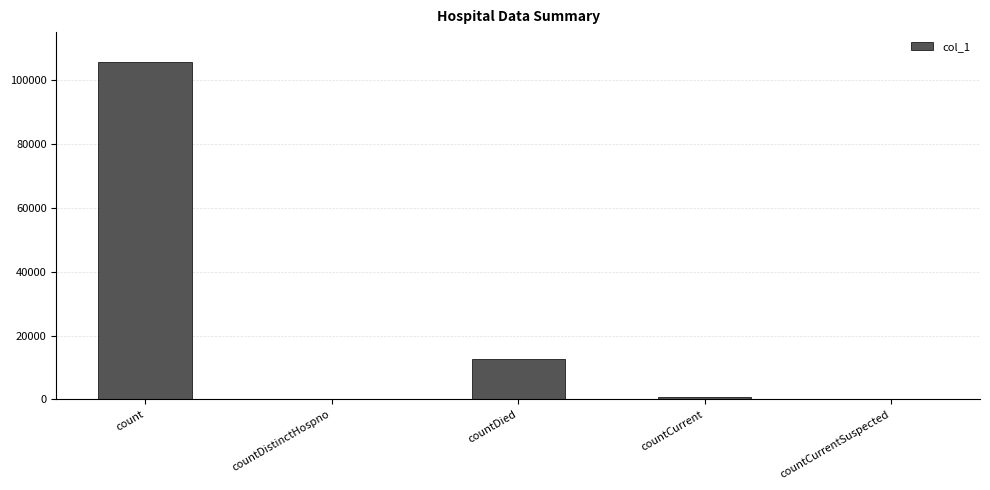

Which label corresponds to the largest value in the chart?

count